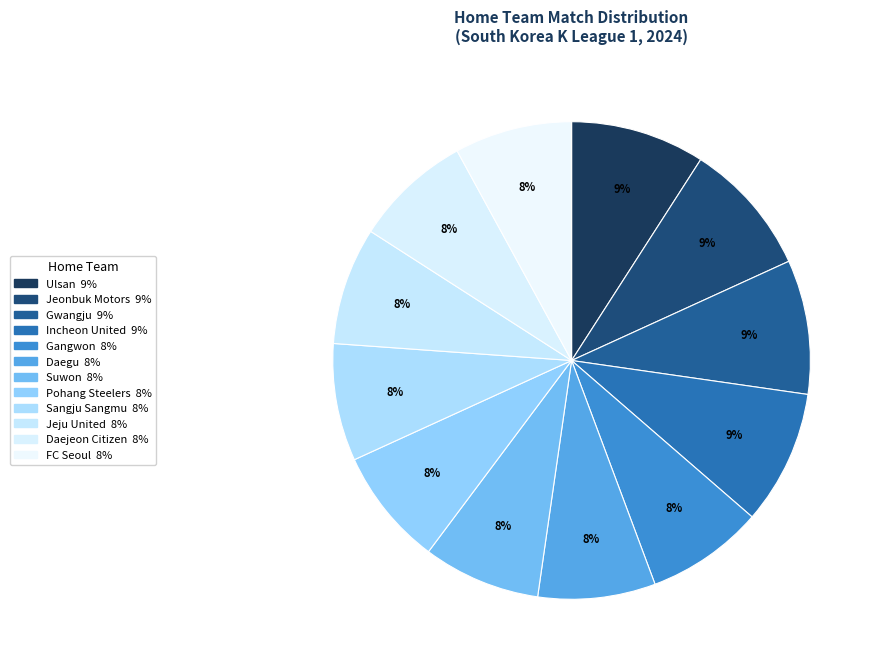

How many segments does this pie chart have?

12